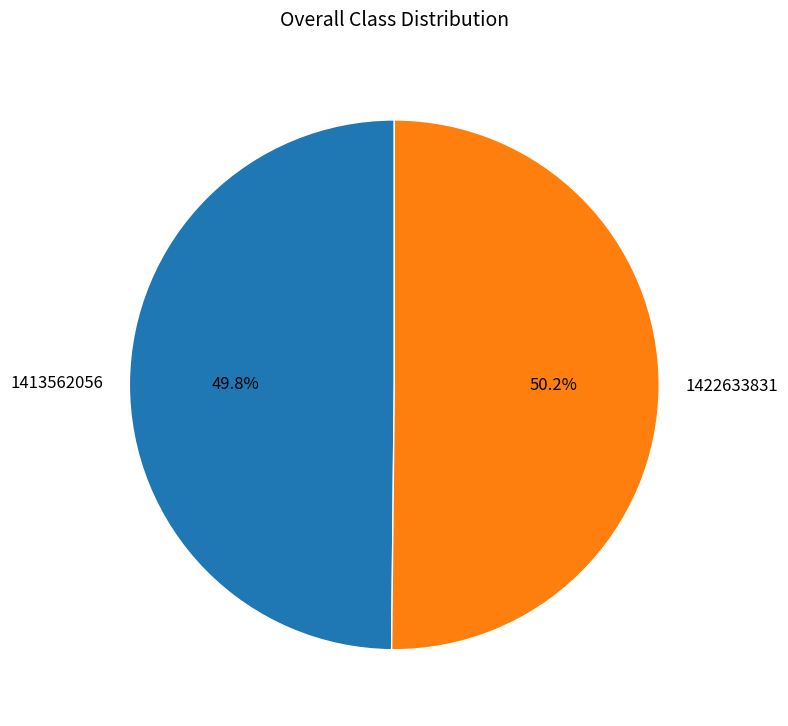

Is there any slice that represents more than half of the pie?

Yes